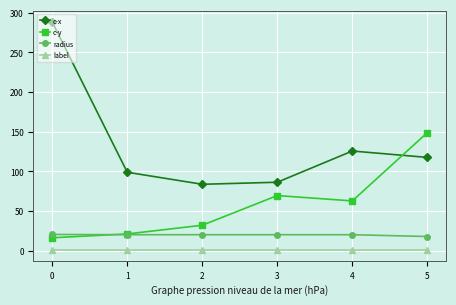

What is the difference between the c-x values at 0 and 2?

204.5